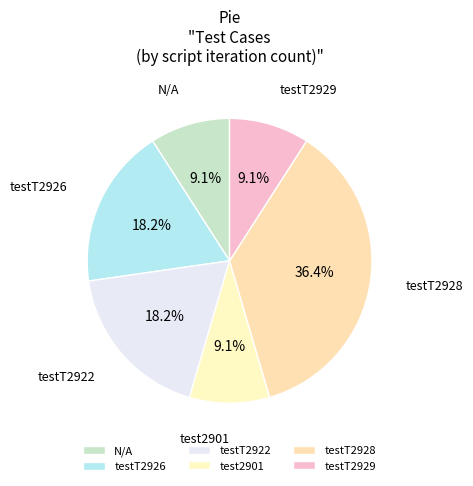

Which category has the biggest portion of the pie?

testT2928